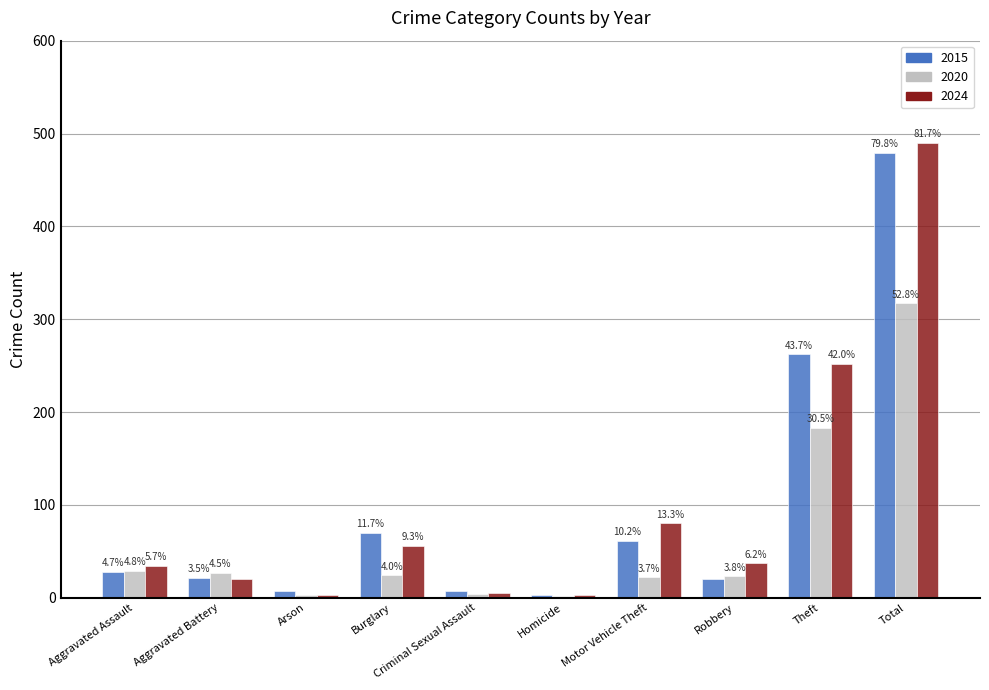

Which series has the largest range (max minus min)?

2024